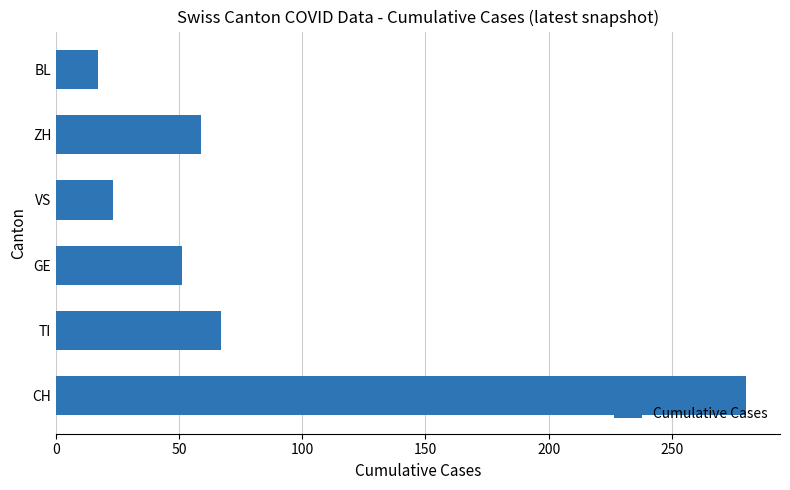

What is the average value?

83